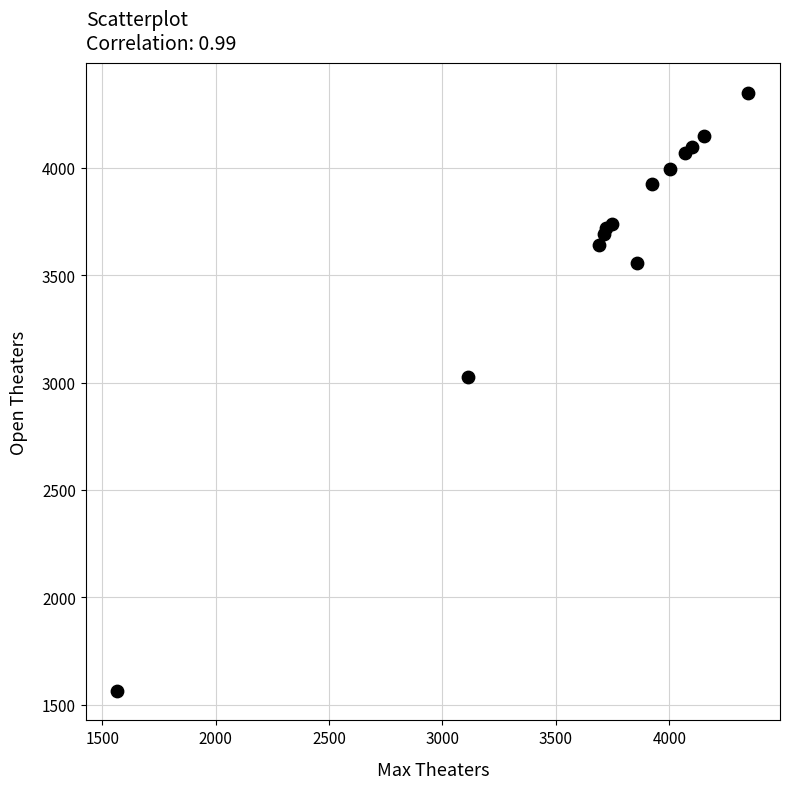

What Y value in the scatter plot is closest to 2957?

3025